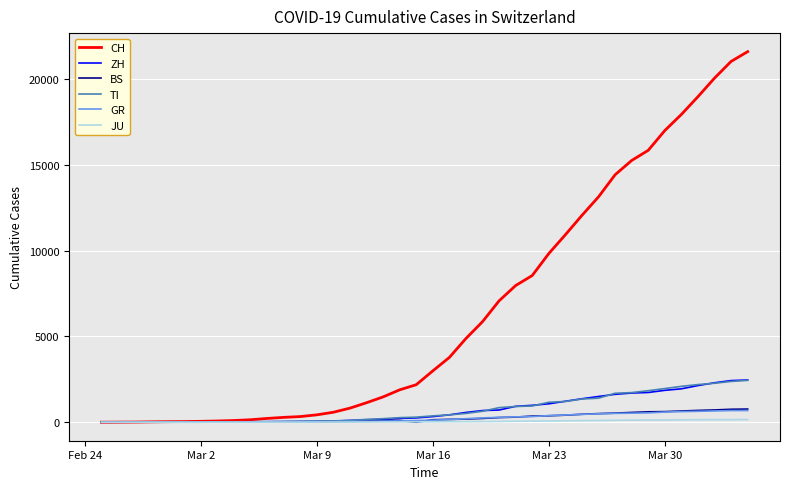

Which series has the largest total across all categories?

CH